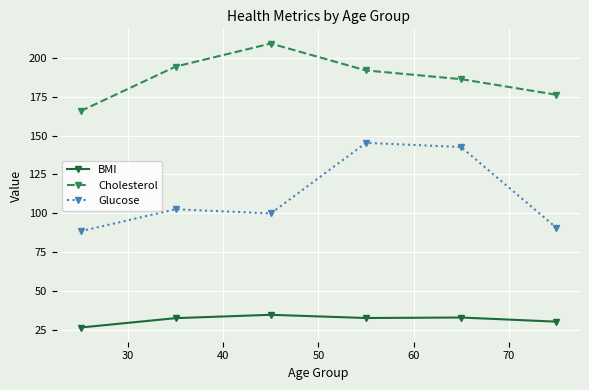

What is the value of the Glucose point at the 6th from the left?

90.7